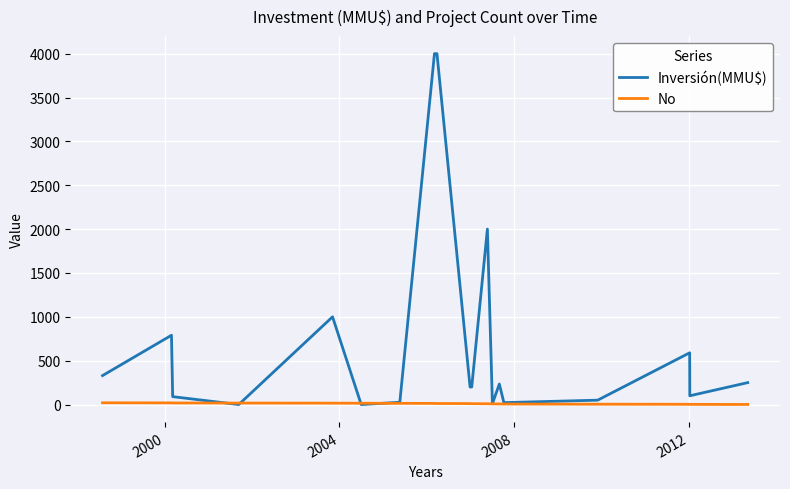

What are all the series names shown in the legend?

Inversión(MMU$), No